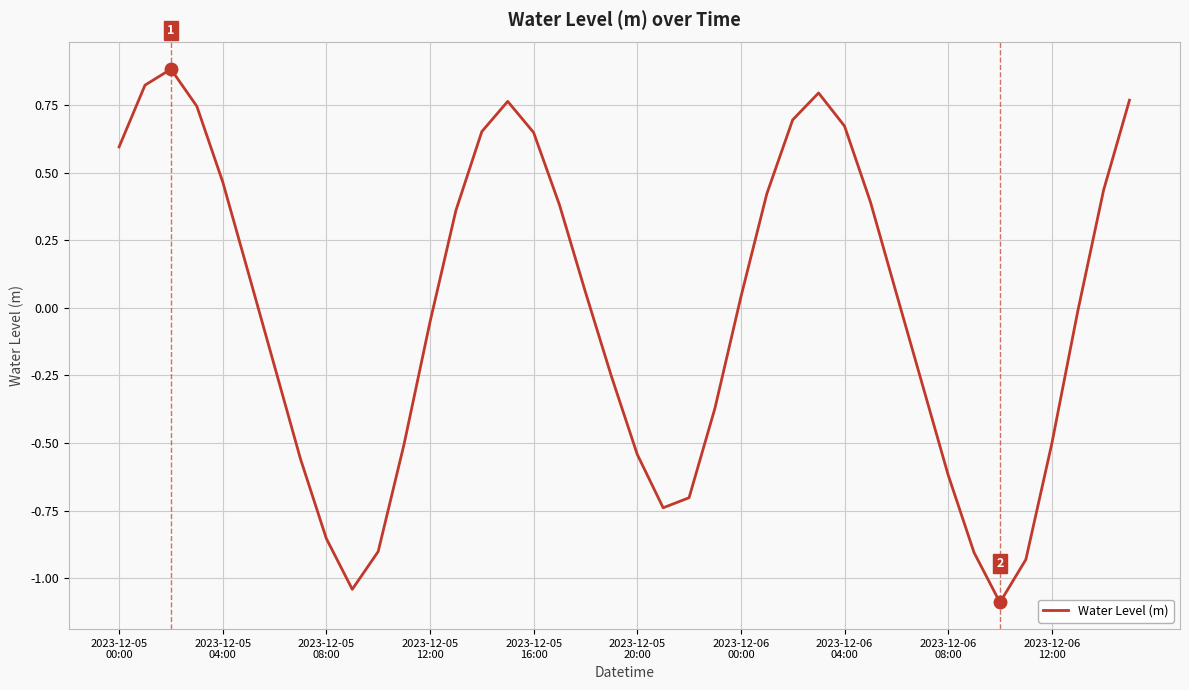

What is the maximum value shown in the chart?

0.9